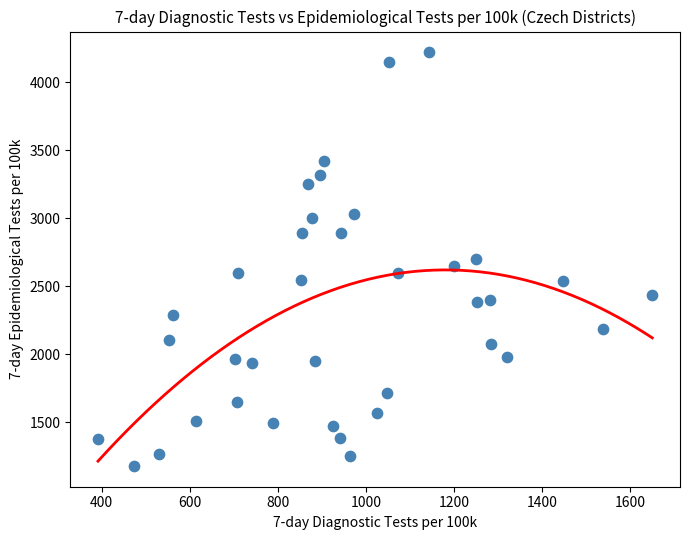

What is the range of Y values (max minus min)?

3042.0